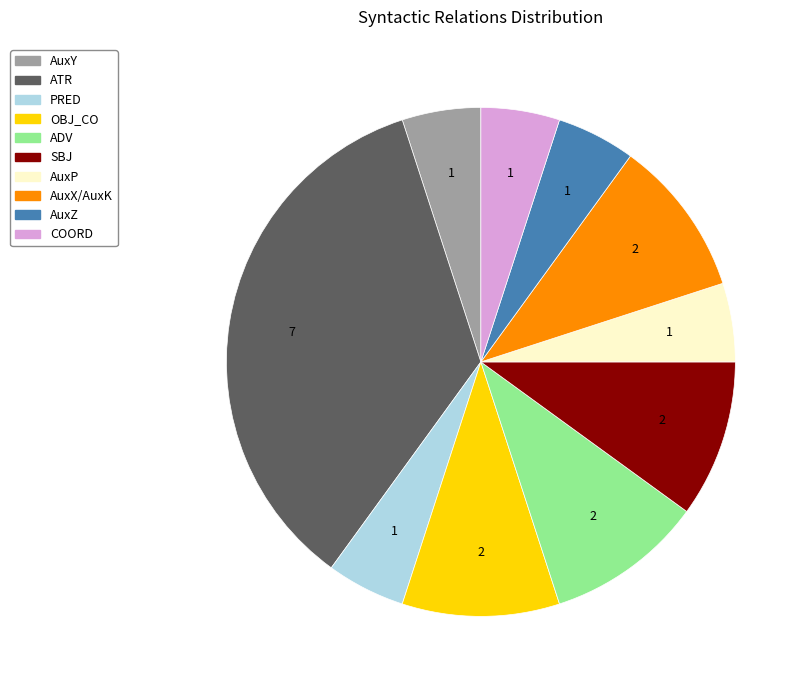

Is the sum of ADV and AuxY greater than half?

No